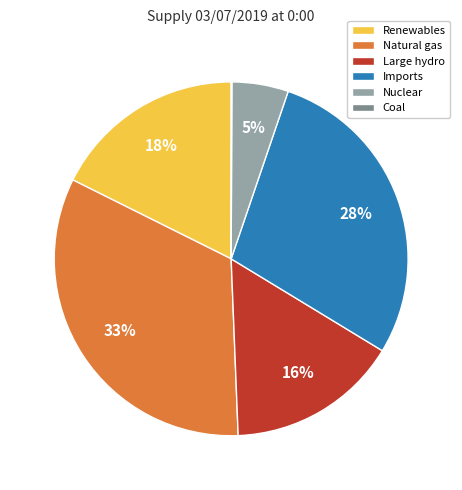

To the nearest percent, what is the difference between the largest and smallest slice percentages?

33%